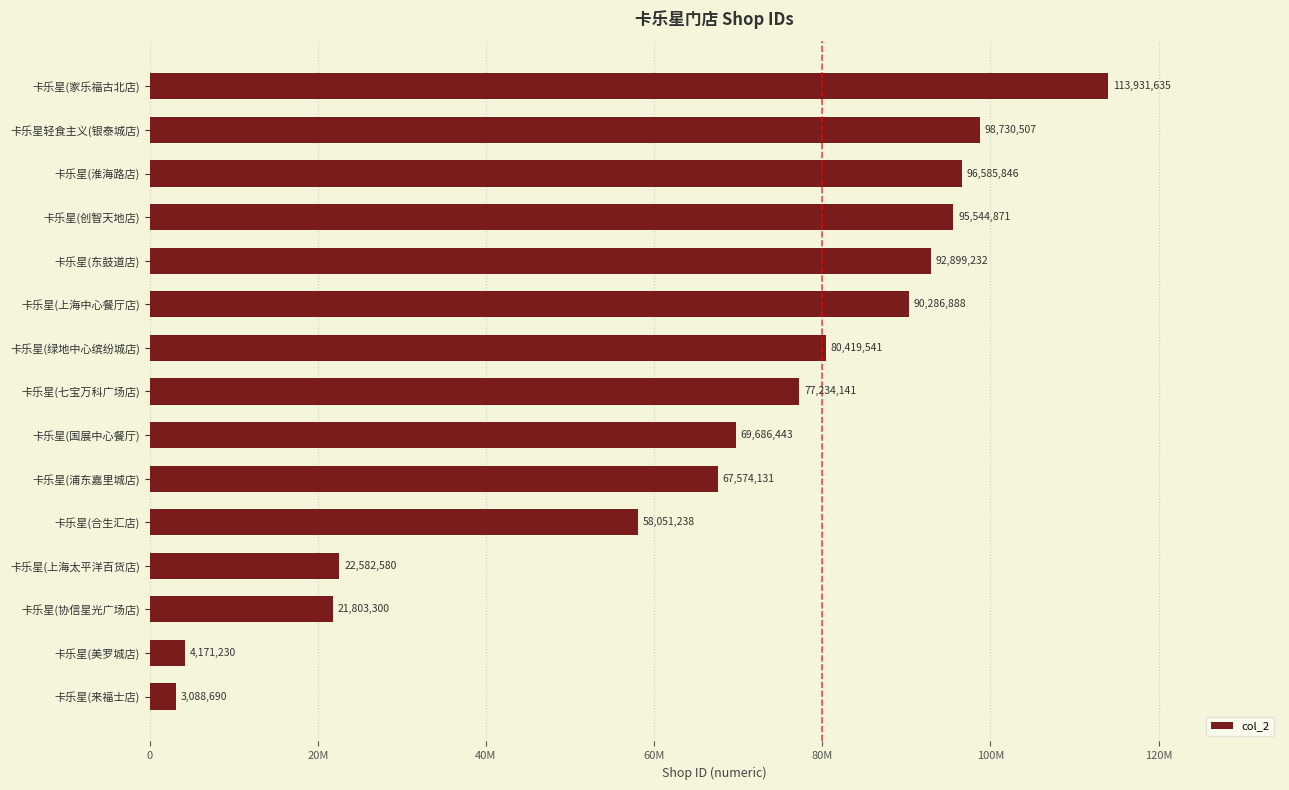

Are the bars horizontal?

Yes